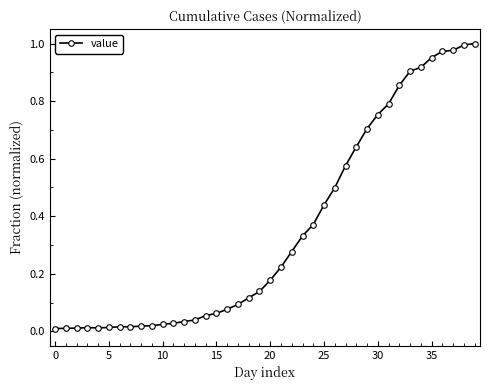

What is the sum of all values?

14.2